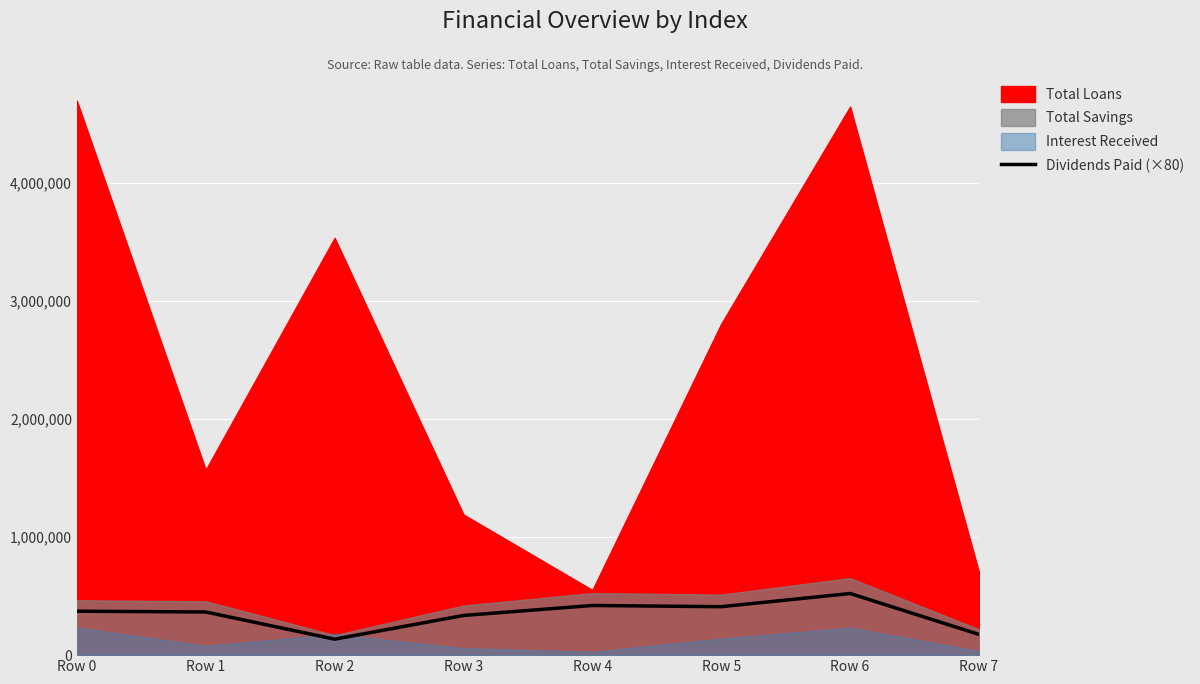

The value of Dividends Paid (×80) at Row 4 is 420392.8. True or false?

True